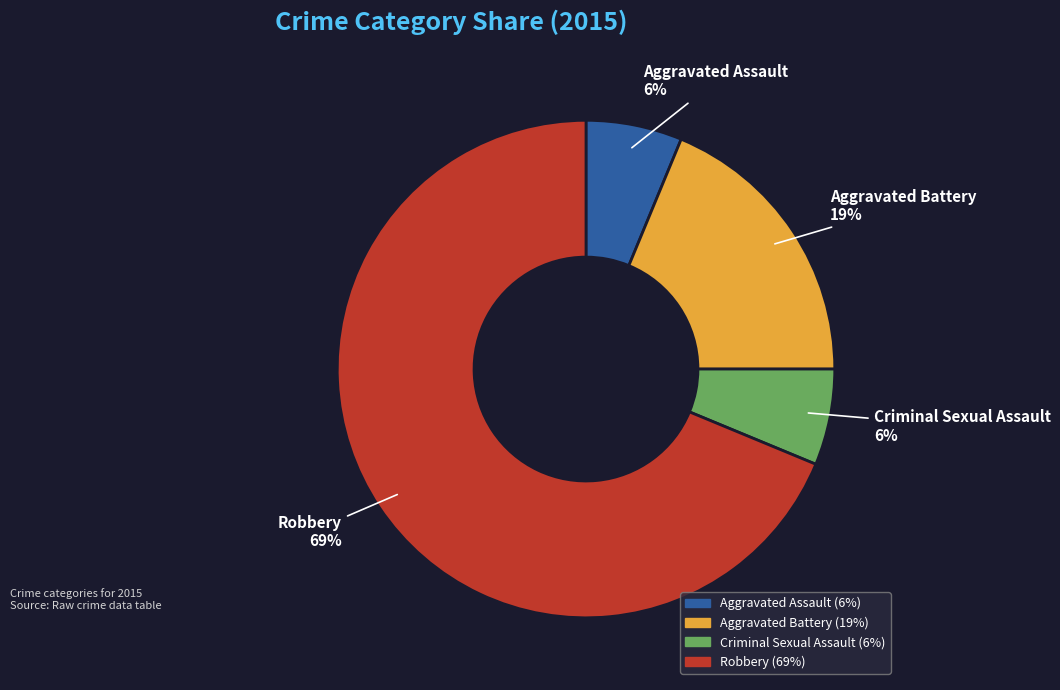

What is the ratio of the value at Aggravated Battery to the value at Robbery?

0.3